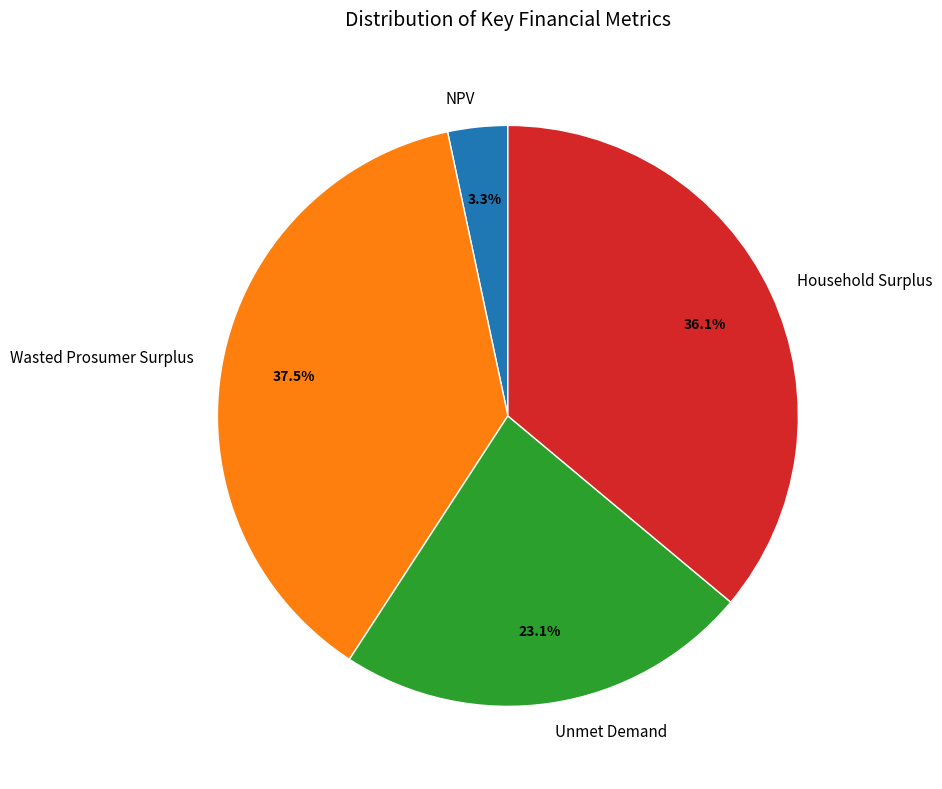

Approximately how many times larger is the value at Unmet Demand compared to Wasted Prosumer Surplus?

0.6